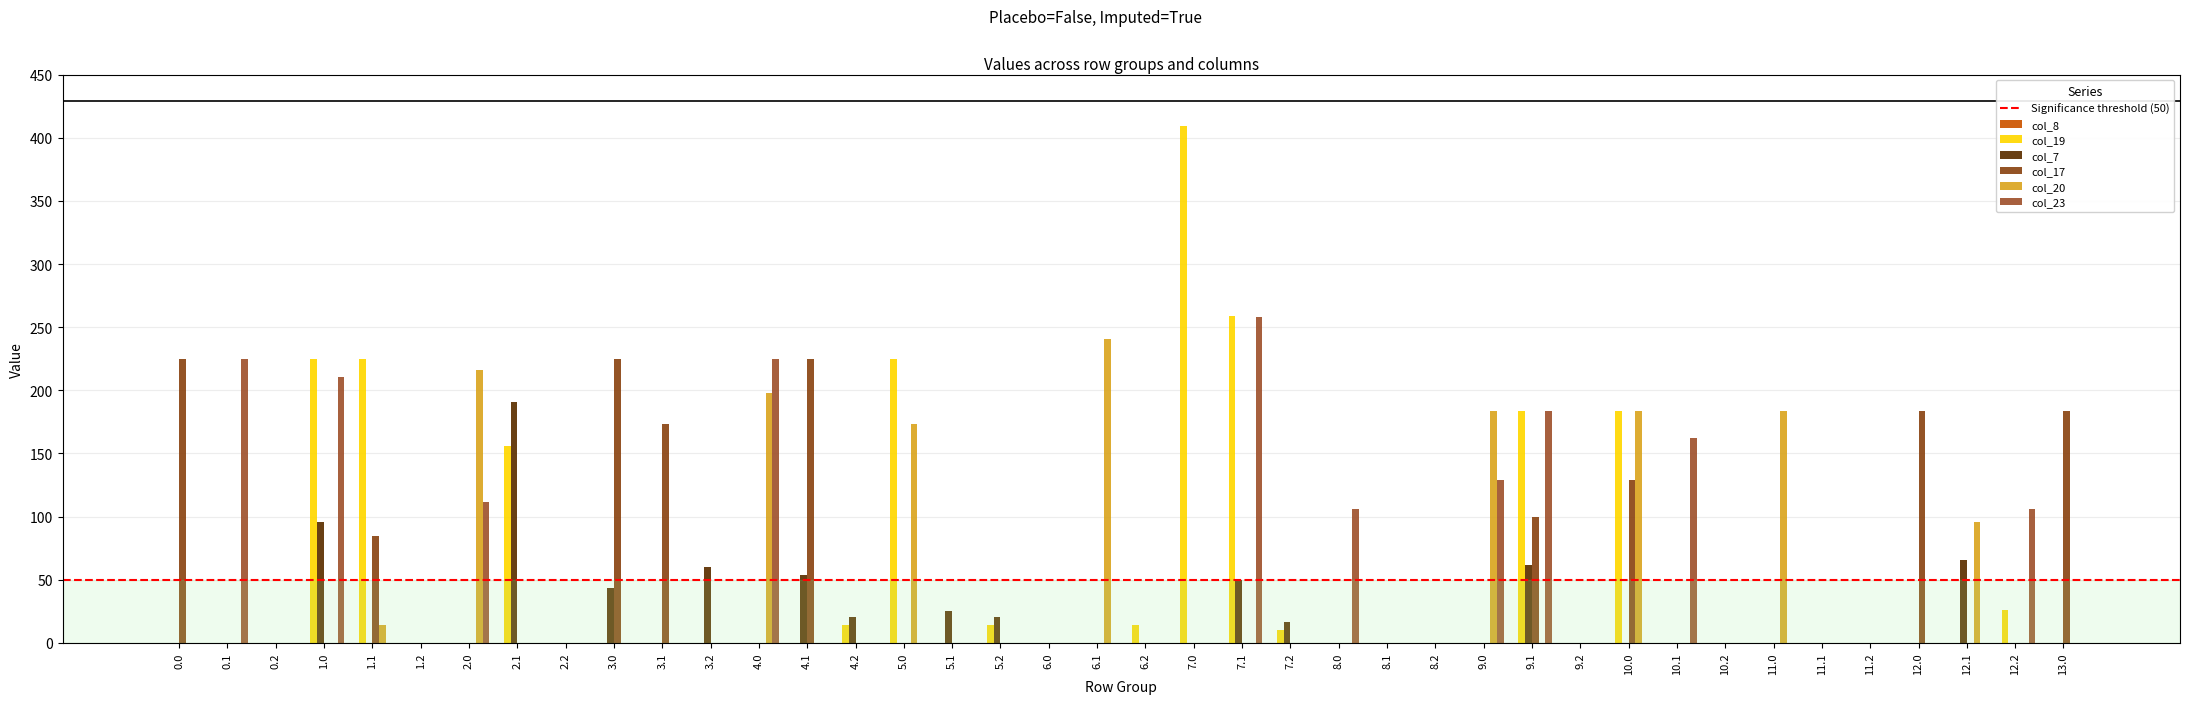

At how many categories does at least one series exceed 366?

1